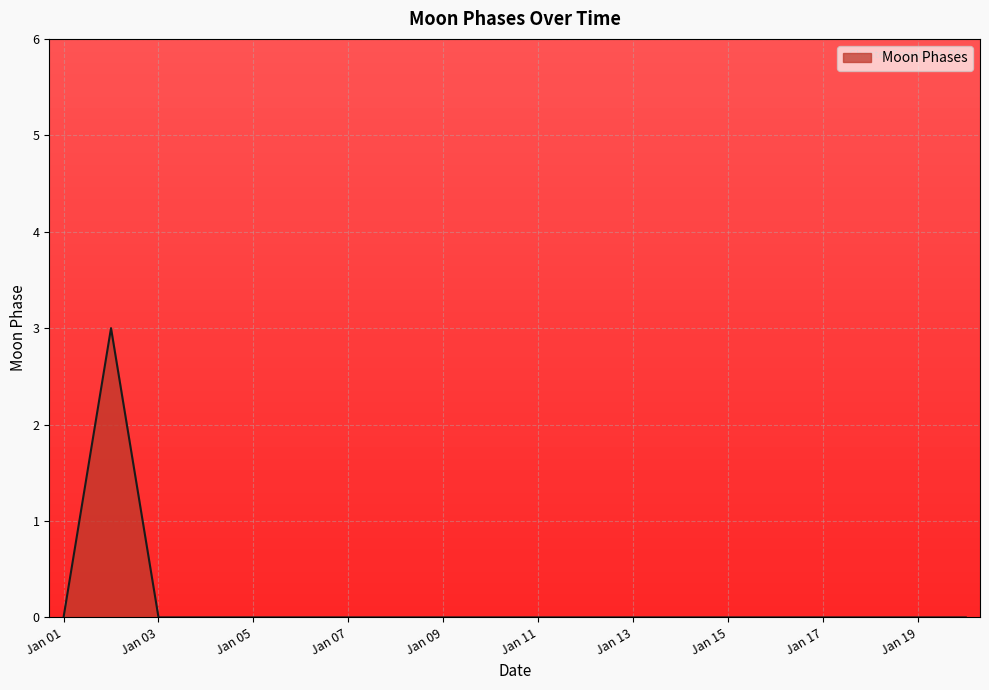

What is the greatest value displayed?

3